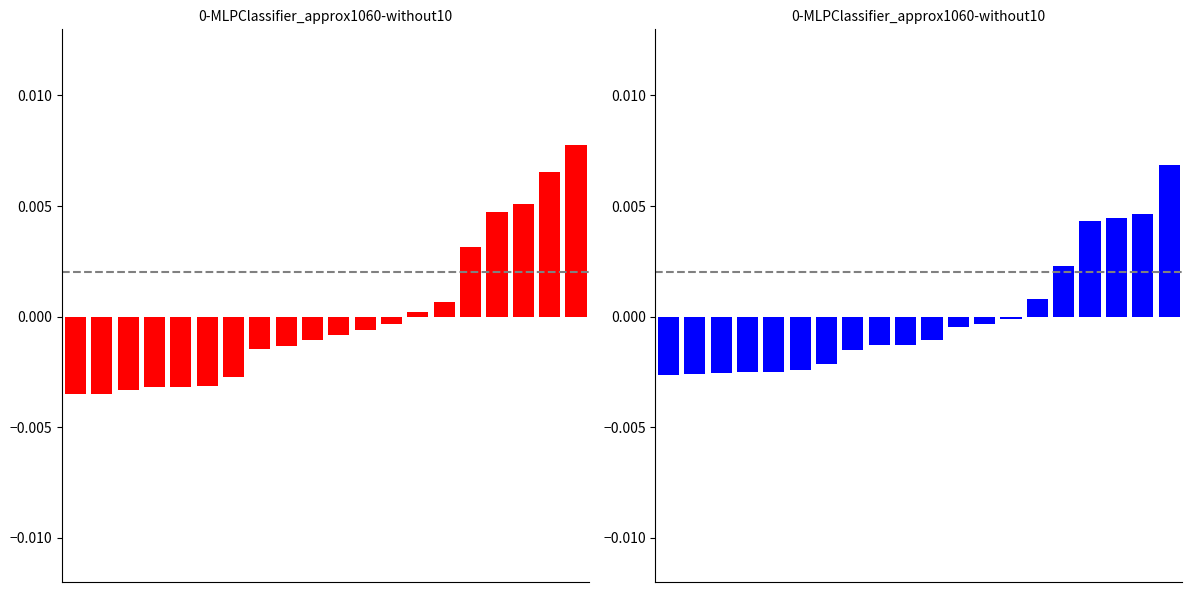

Between 9 and 19, which series saw the biggest shift?

Requests placed March